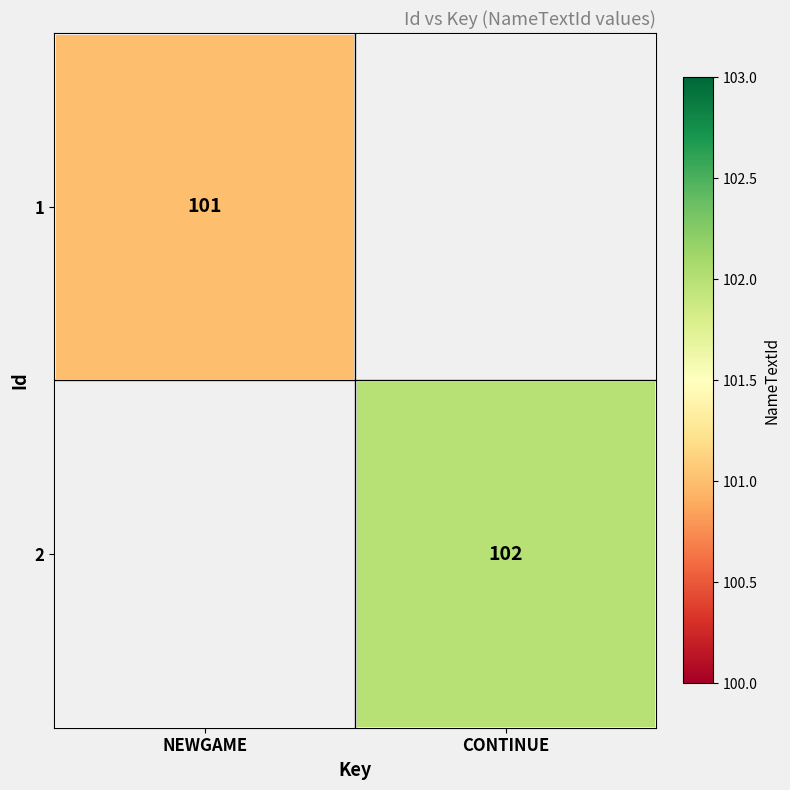

Is it true that 2 equals 102 at CONTINUE?

True